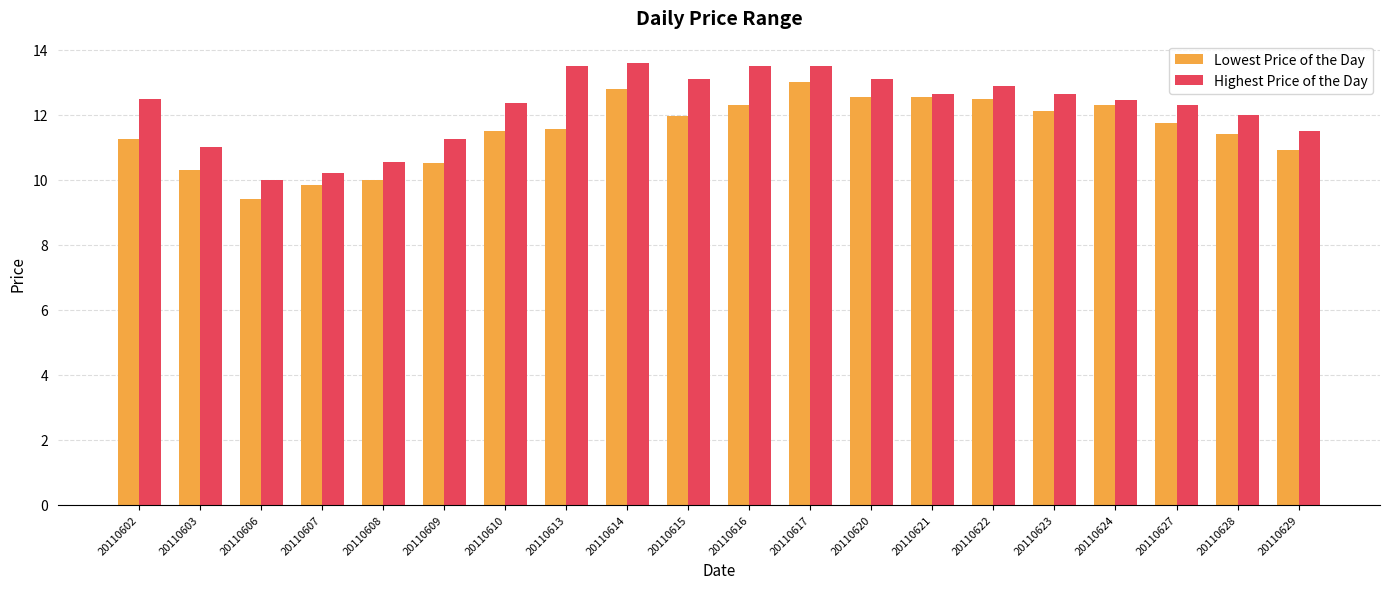

What is the smallest value displayed?

9.4